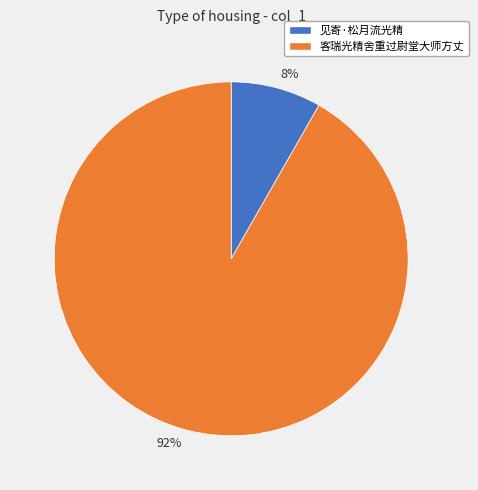

Is the sum of 客瑞光精舍重过尉堂大师方丈 and 见寄·松月流光精 greater than half?

Yes